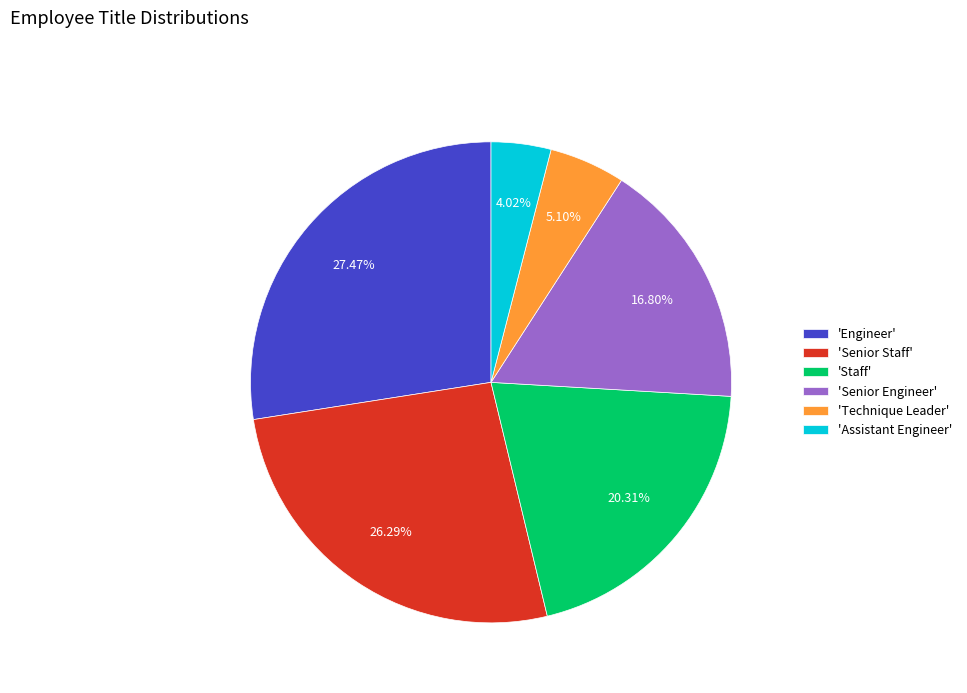

Rank the categories by value from lowest to highest.

'Assistant Engineer', 'Technique Leader', 'Senior Engineer', 'Staff', 'Senior Staff', 'Engineer'